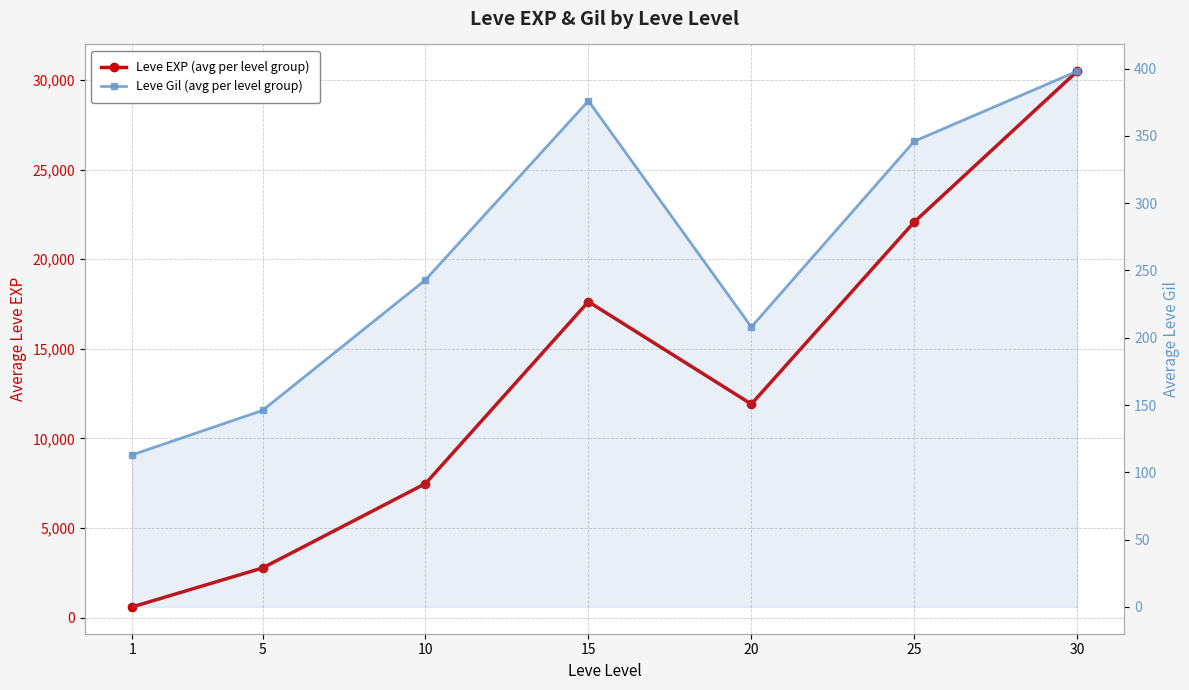

How many data points in Leve EXP (avg per level group) are less than 11913?

3